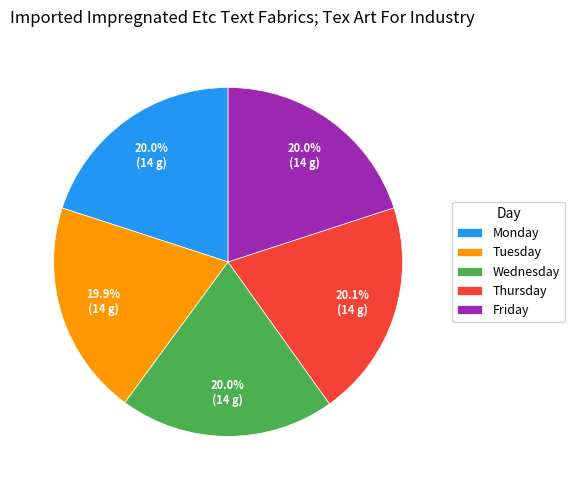

Is there any slice that represents more than half of the pie?

No